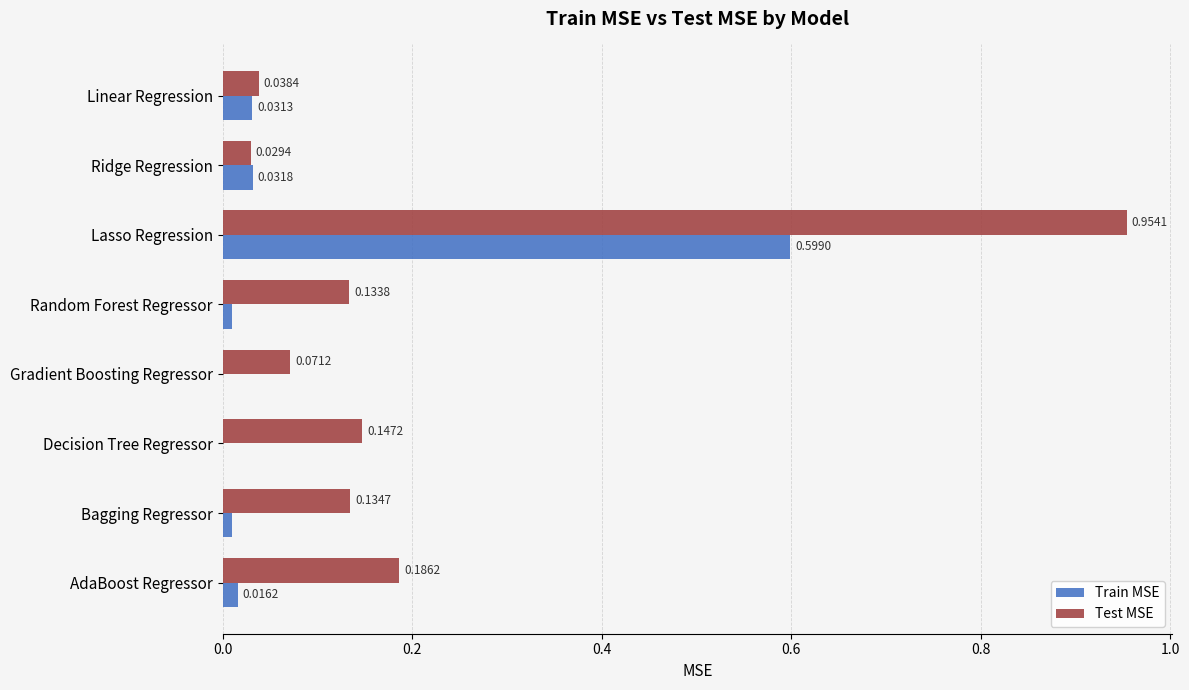

What is the sum of all Test MSE values?

1.7